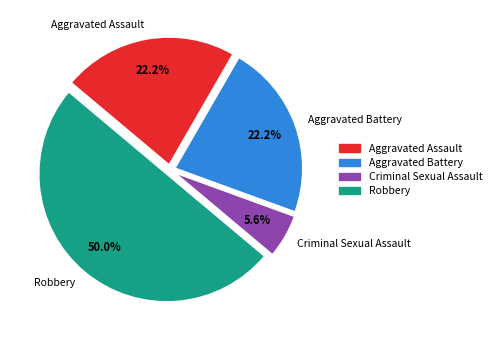

How much of the chart is everything except Aggravated Assault?

77.8%